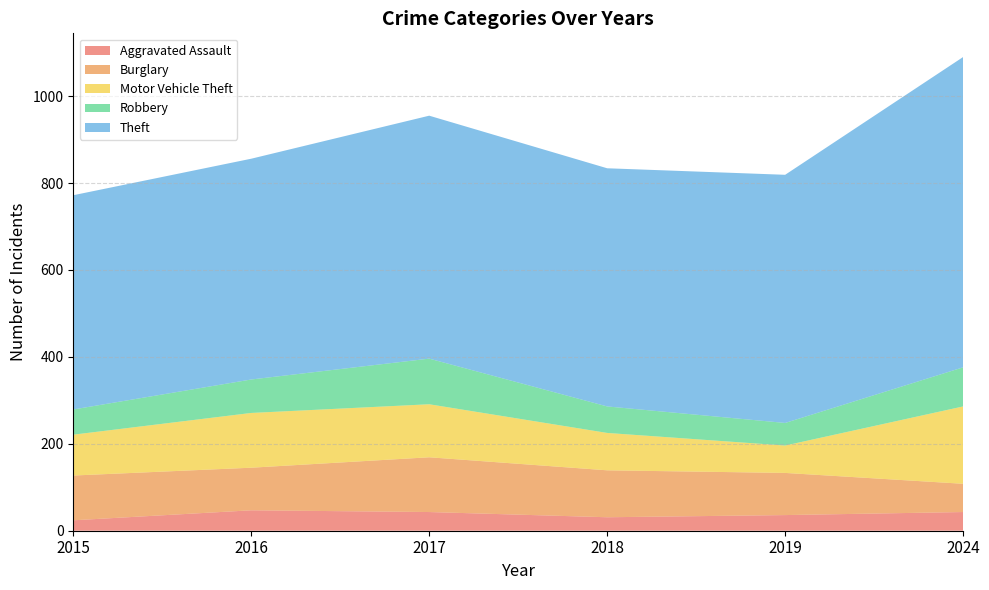

Reading right to left, what are all the values shown in this chart?

Aggravated Assault: 2024=43	2019=36	2018=31	2017=43	2016=47	2015=24
Burglary: 2024=65	2019=97	2018=108	2017=126	2016=98	2015=103
Motor Vehicle Theft: 2024=178	2019=63	2018=86	2017=122	2016=126	2015=94
Robbery: 2024=90	2019=52	2018=61	2017=105	2016=77	2015=58
Theft: 2024=714	2019=571	2018=548	2017=559	2016=508	2015=493